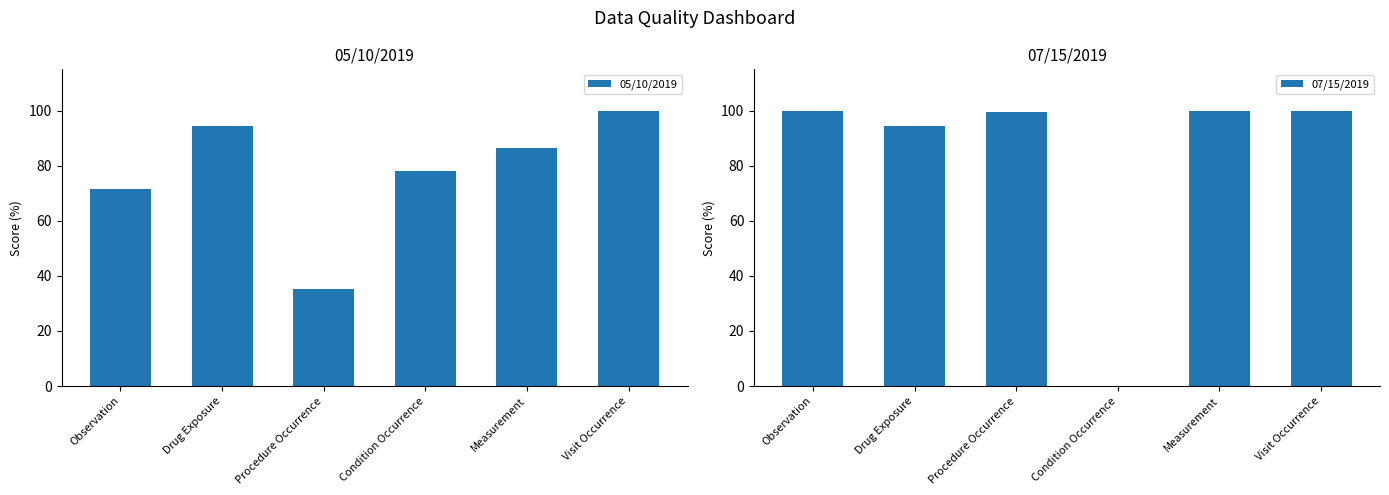

What is the difference between the maximum and minimum values in the 07/15/2019 series?

100.0